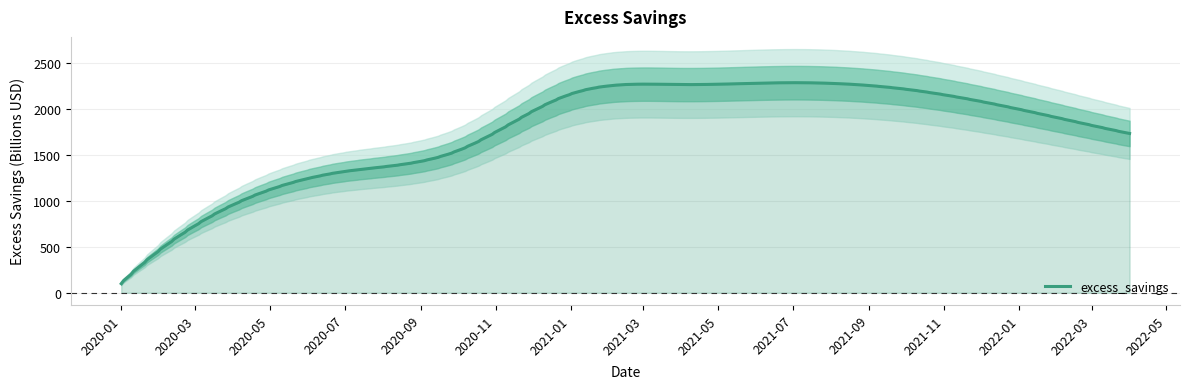

How many points are higher than both their immediate neighbors (excluding endpoints)?

1